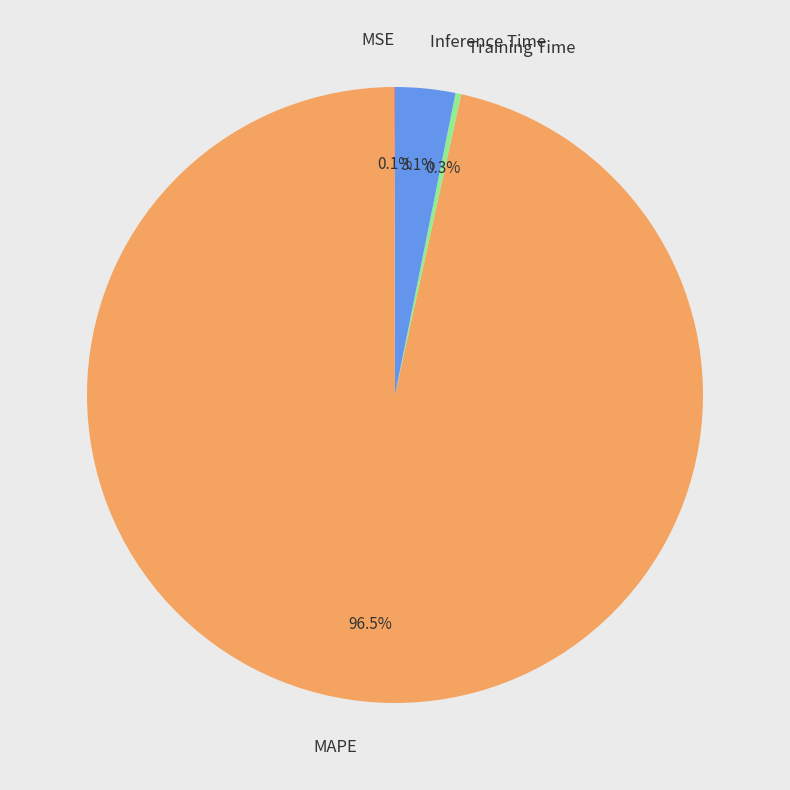

Which category has the biggest portion of the pie?

MAPE